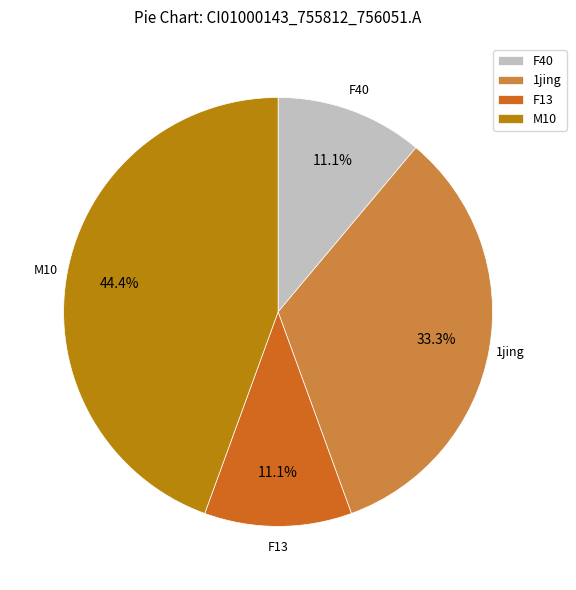

What is the total percentage of M10 and F40?

55.6%